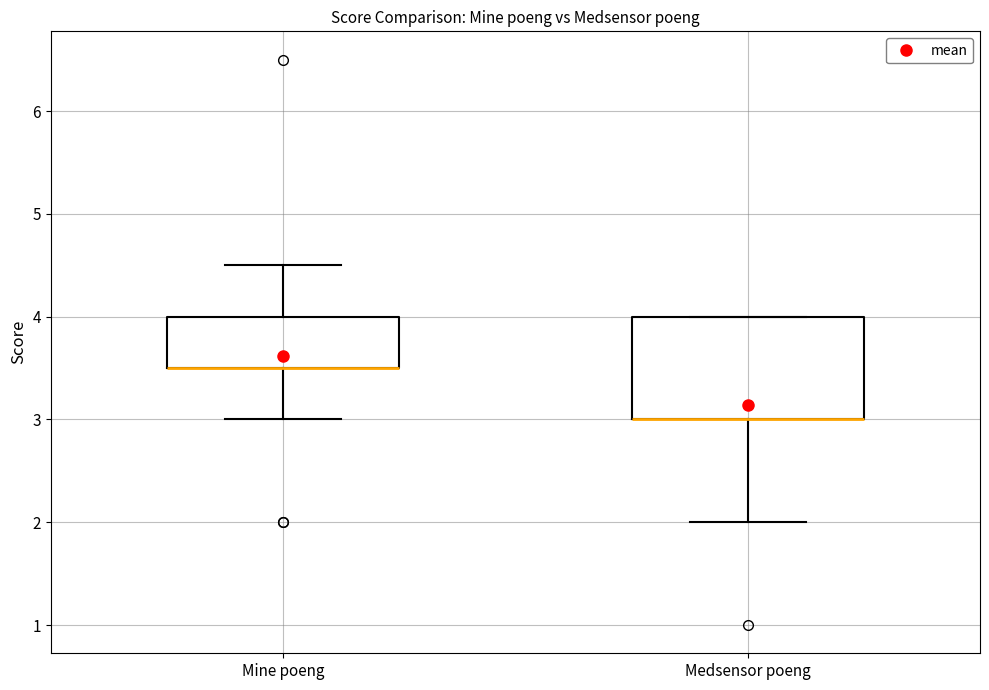

Reading left to right, transcribe this box plot: for each box, give where its median line is, the range the box spans, and where its two whiskers end, as read against the y-axis. The values are not printed on the chart, so give them approximately, as read against the axis.

Mine poeng: median 3.5 (drawn on the box's lower edge), box 3.5 to 4.0, whiskers 3.0 to 4.5
Medsensor poeng: median 3.0 (drawn on the box's lower edge), box 3.0 to 4.0, whiskers 2.0 to 4.0